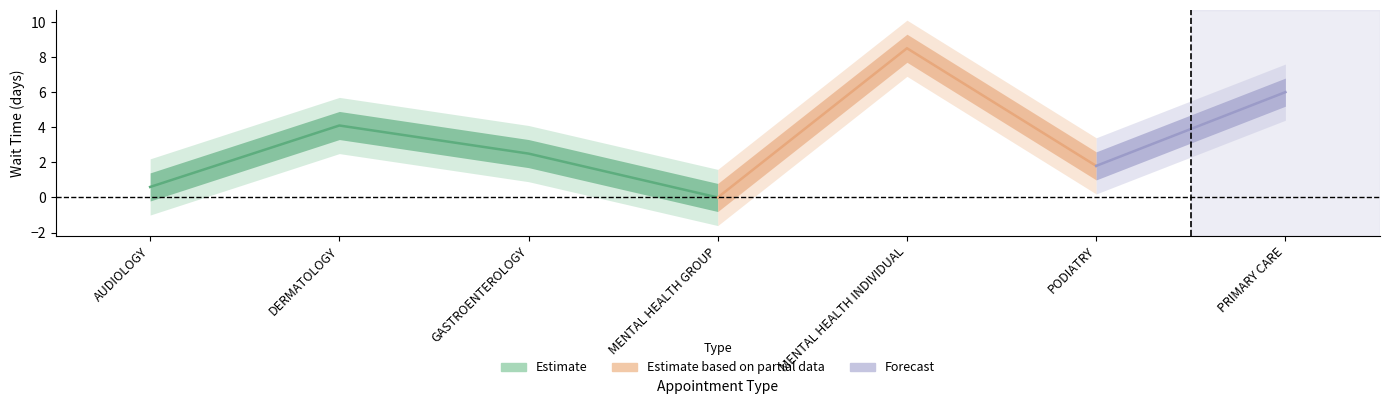

Which label corresponds to the largest value in the chart?

MENTAL HEALTH INDIVIDUAL